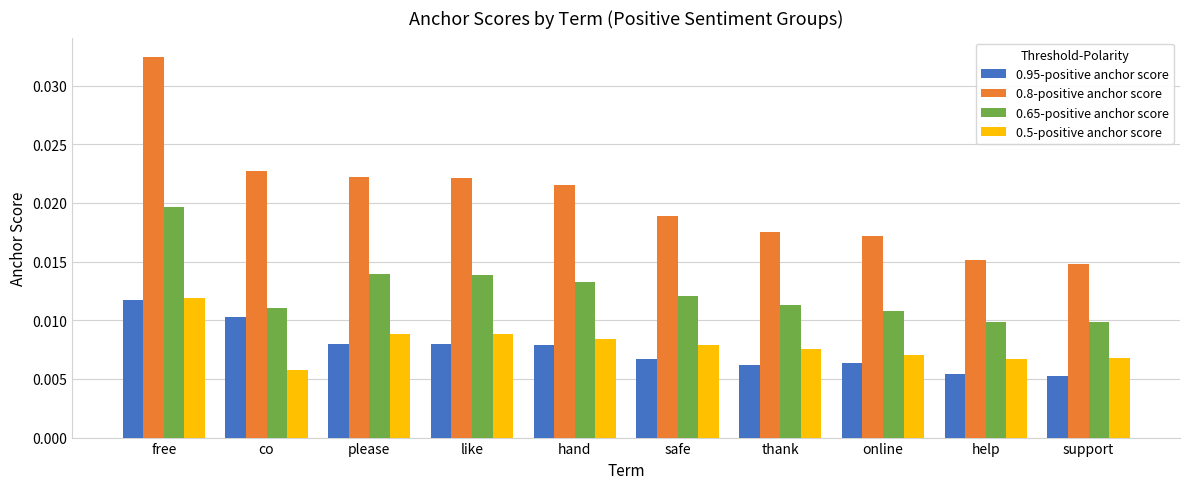

Is the value of 0.65-positive anchor score at online greater than the value of 0.95-positive anchor score at like?

Yes